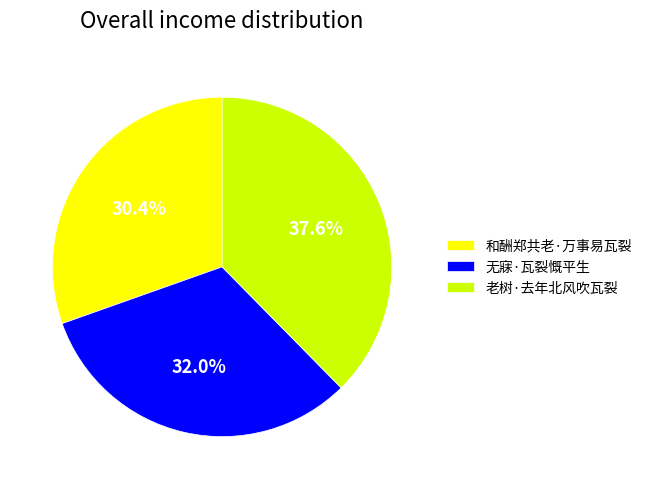

Combined, what portion of the pie is 老树·去年北风吹瓦裂 and 和酬郑共老·万事易瓦裂?

68.0%